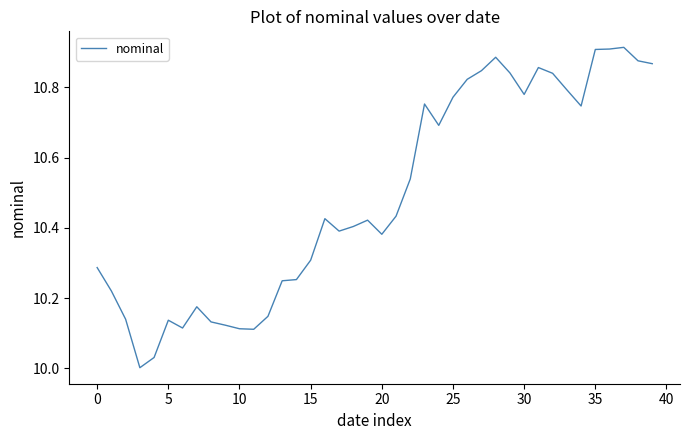

Does the chart display data point markers on the line(s)?

No